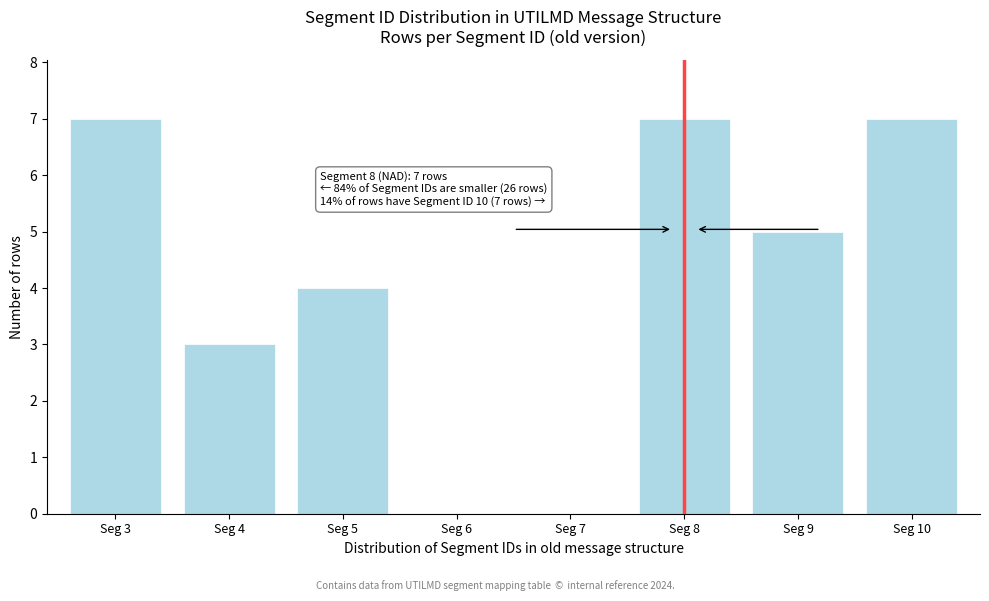

Reading right to left, list all the values displayed in this chart.

Seg 10=7	Seg 9=5	Seg 8=7	Seg 7=0	Seg 6=0	Seg 5=4	Seg 4=3	Seg 3=7